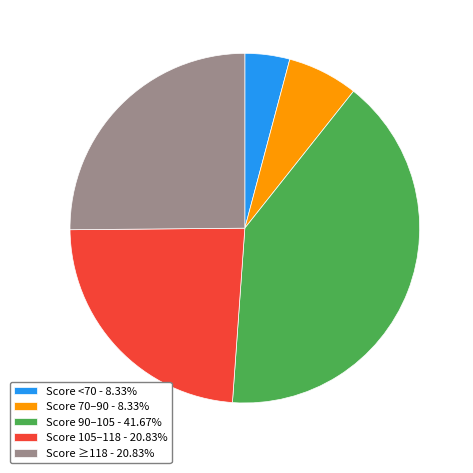

Approximately how many times larger is the value at Score 70–90 - 8.33% compared to Score 105–118 - 20.83%?

0.3